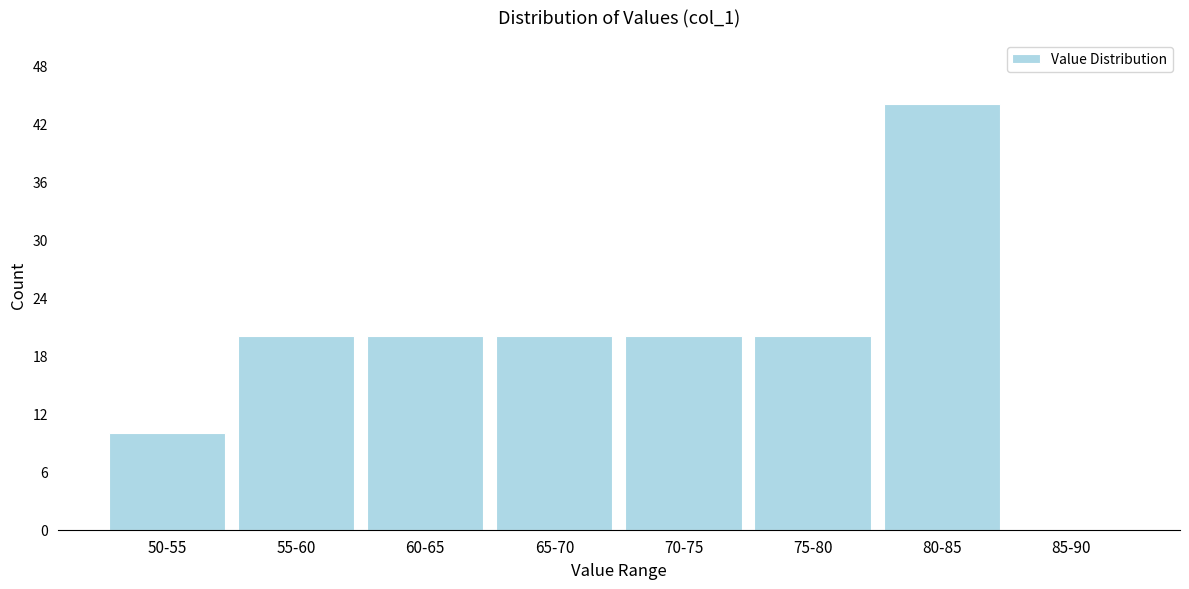

Reading left to right, transcribe all the data shown in this chart.

50-55=10	55-60=20	60-65=20	65-70=20	70-75=20	75-80=20	80-85=44	85-90=0